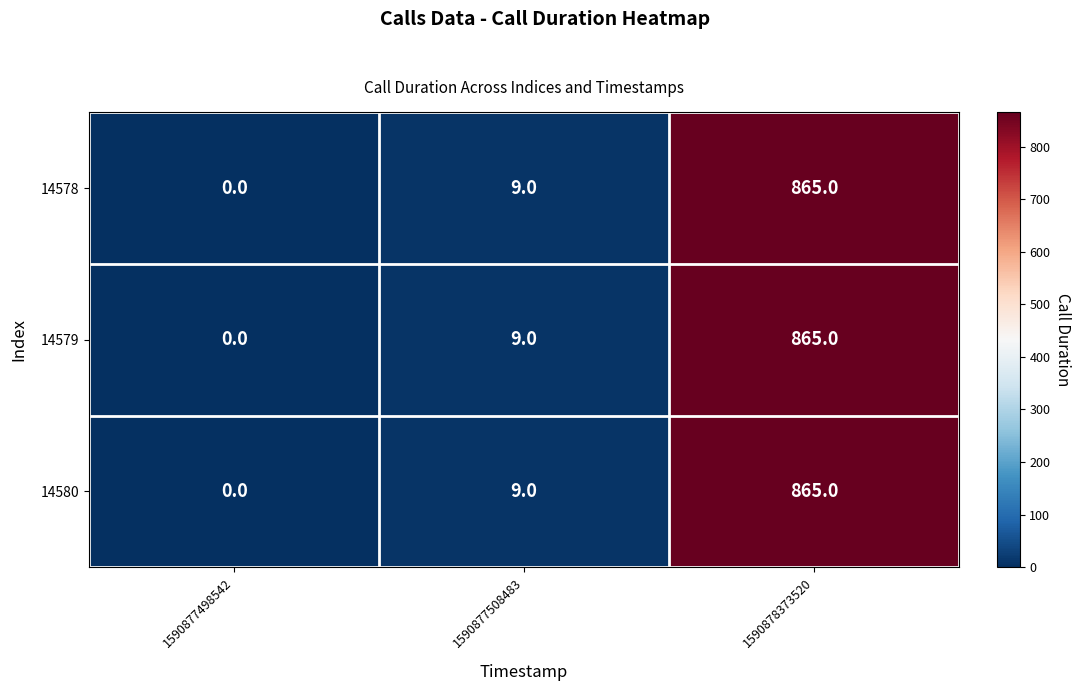

Where is 14579 nearest to the value 432?

1590877508483